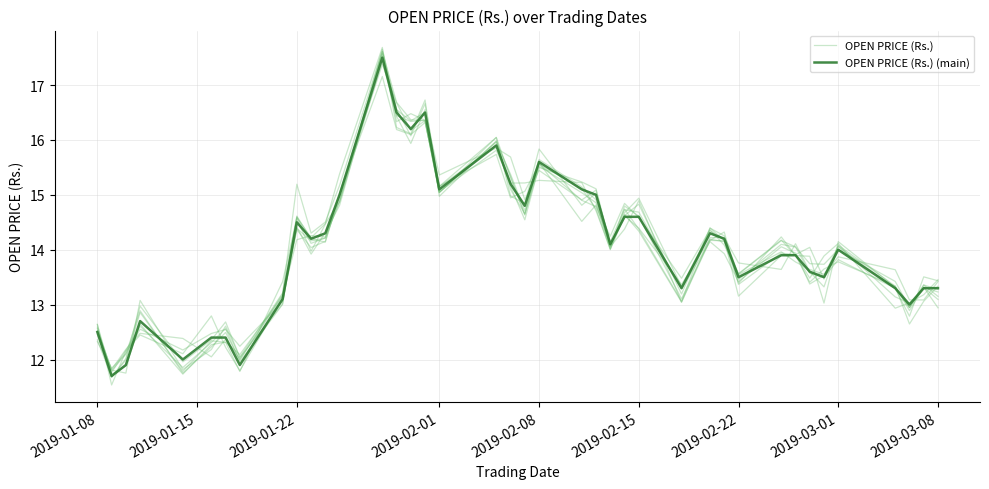

After their last crossing, which series has the higher values: OPEN PRICE (Rs.) or OPEN PRICE (Rs.) (main)?

OPEN PRICE (Rs.)